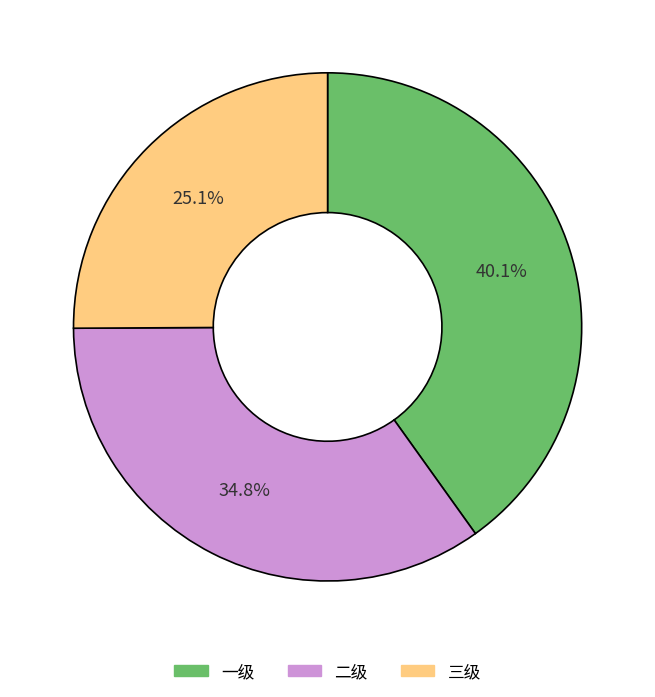

To the nearest percent, what percentage of the pie is 一级?

40%